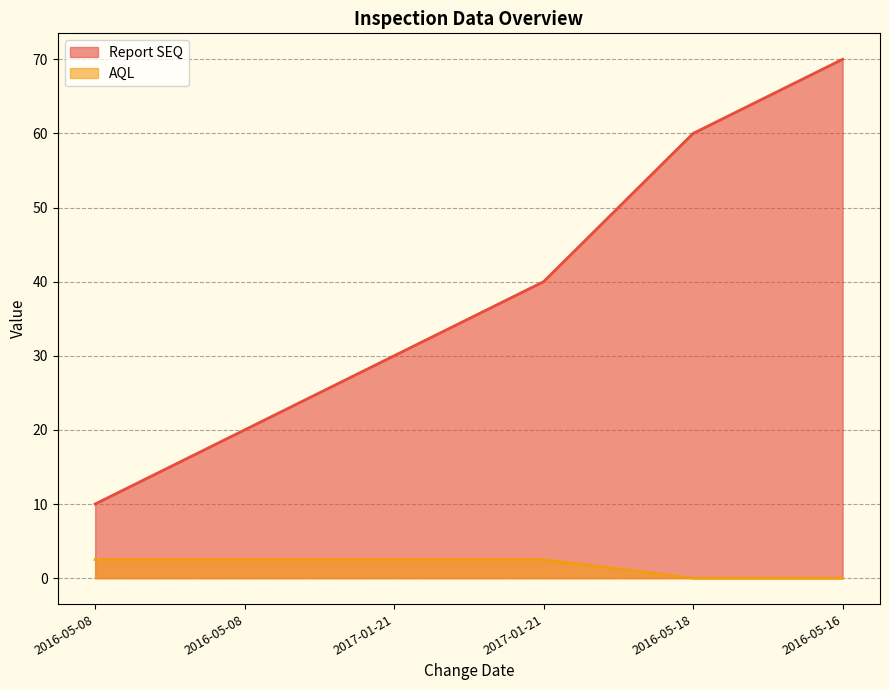

Reading left to right, what are all the values shown in this chart?

Report SEQ: 10.0	20.0	30.0	40.0	60.0	70.0
AQL: 2.5	2.5	2.5	2.5	0.0	0.0